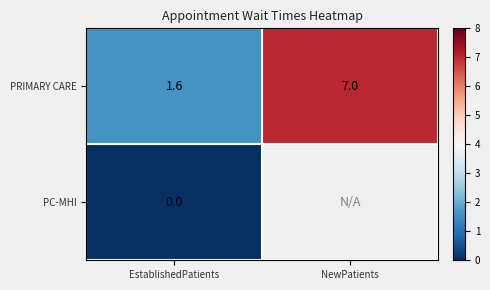

What is the total value across all series at EstablishedPatients?

1.6